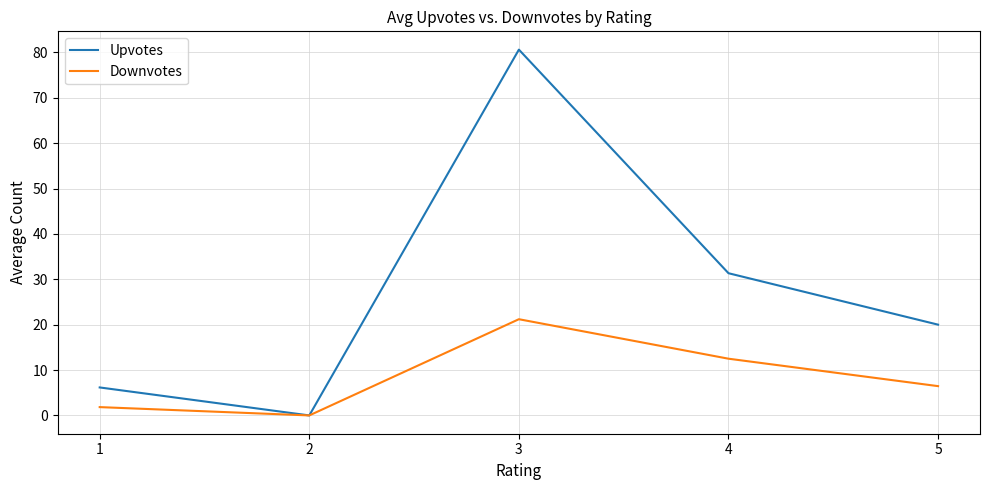

Which series has the largest total across all categories?

Upvotes